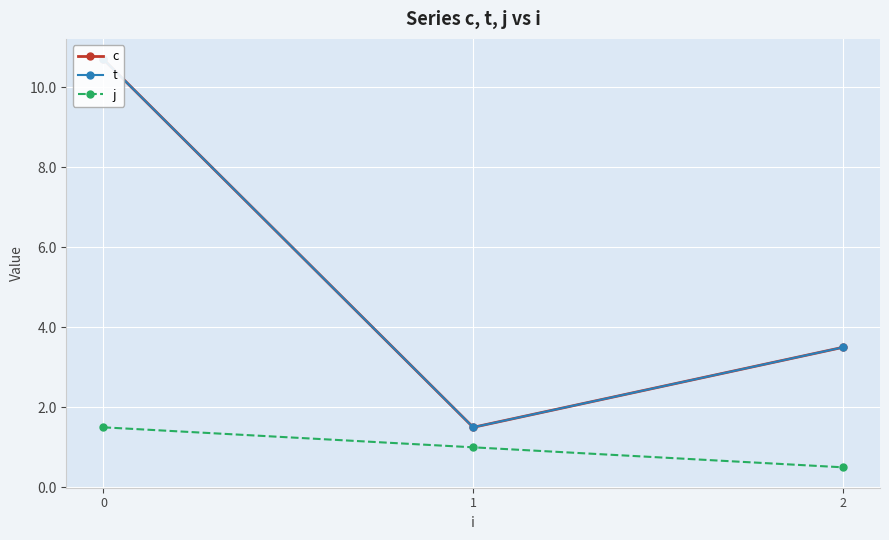

What is the value of the t point at the 3rd from the left?

3.5